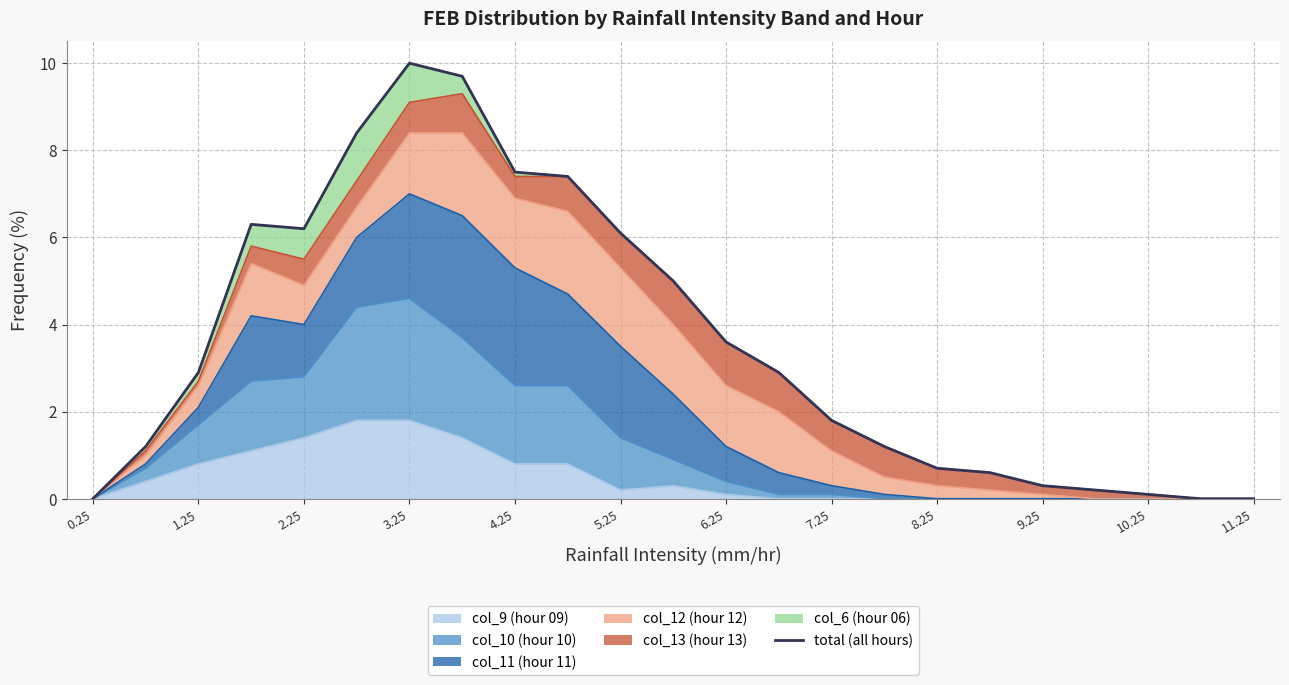

Does the chart have visible grid lines?

Yes